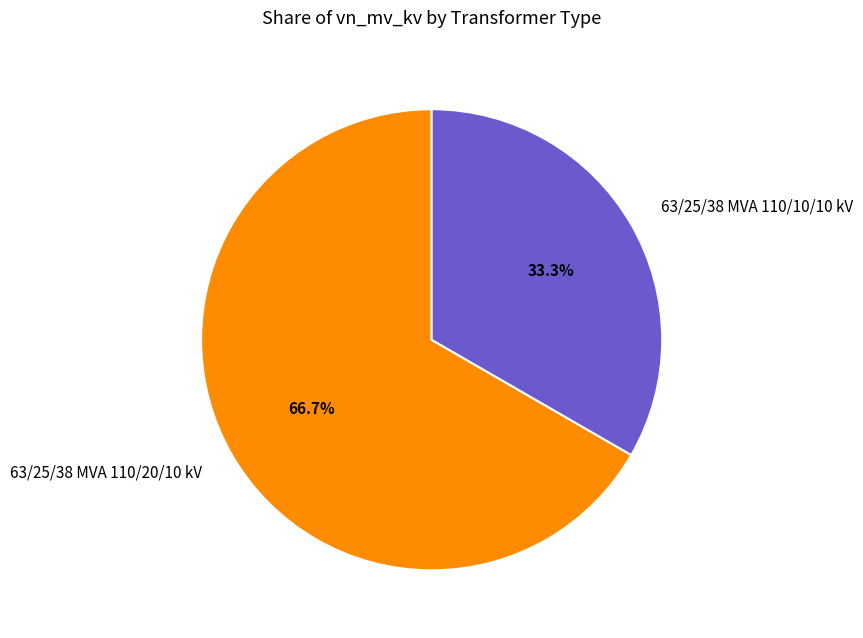

How many segments does this pie chart have?

2